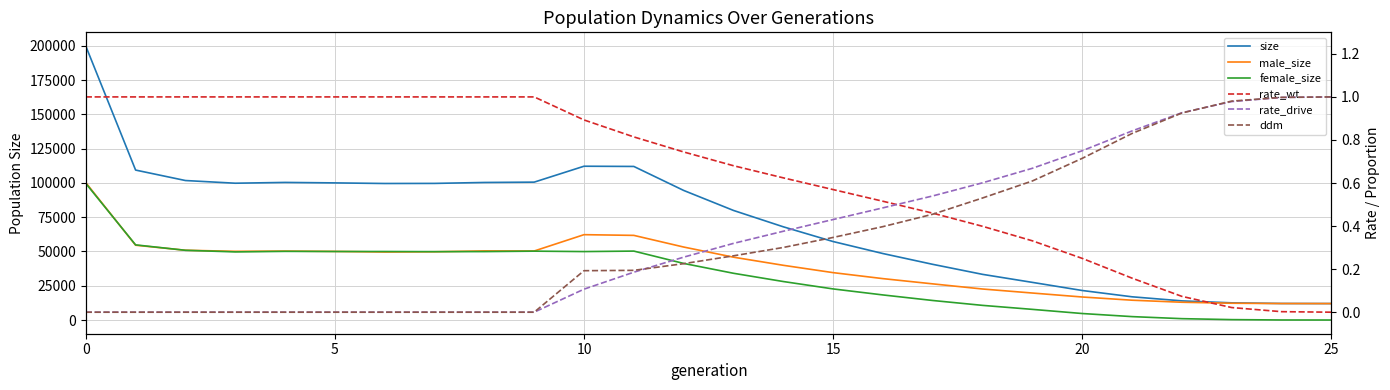

What is the approximate value of size at 16?

48482.0